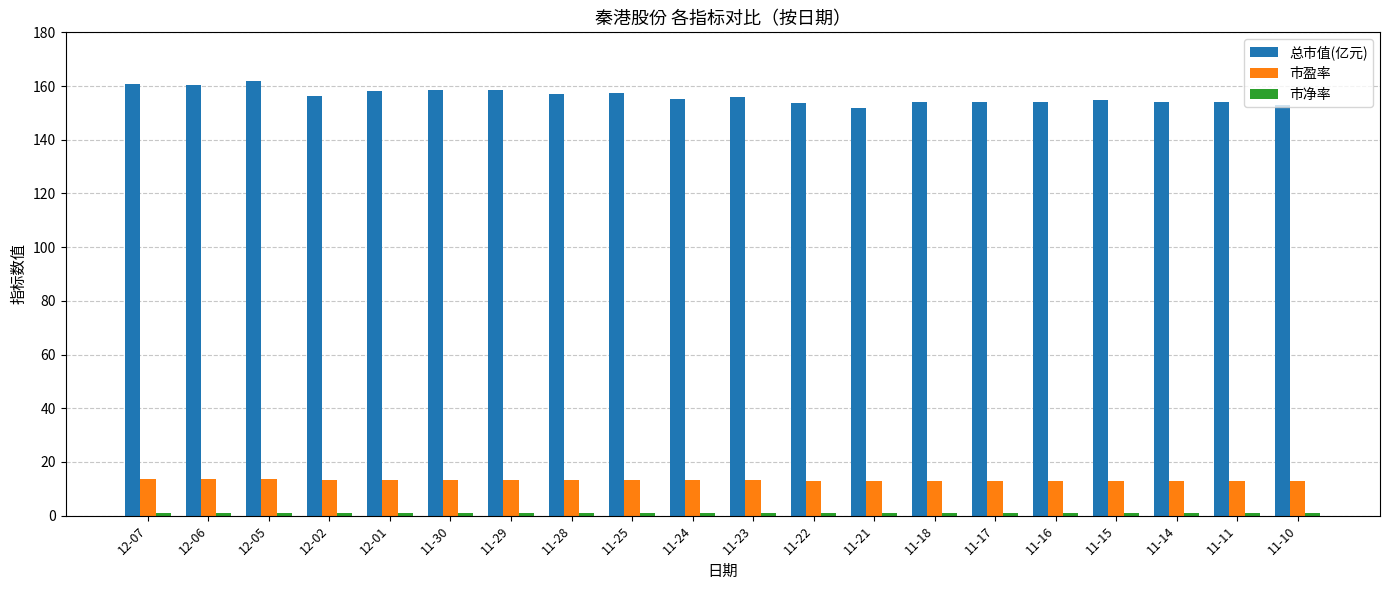

What is the total value across all series at 11-16?

168.1